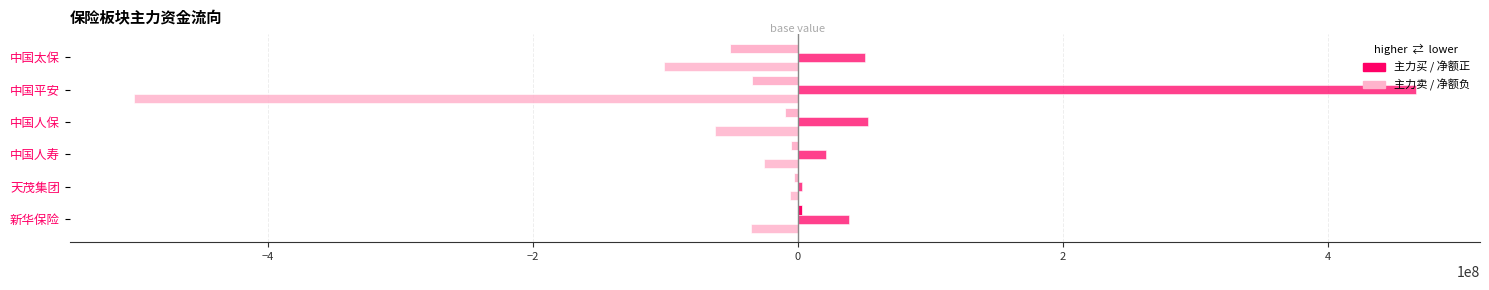

How many data points does each series have?

6